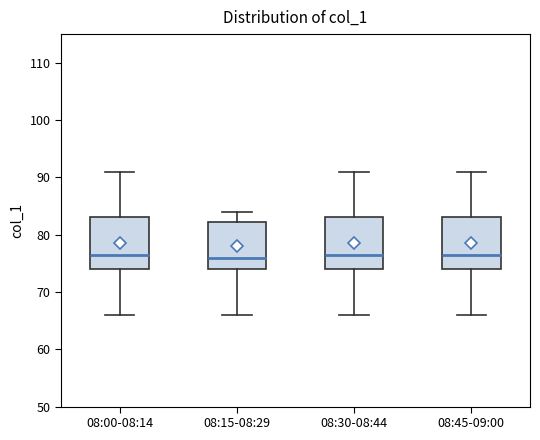

Where does the upper whisker of the box for 08:00-08:14 end on the y-axis? The values are not printed on the chart, so give them approximately, as read against the axis.

91